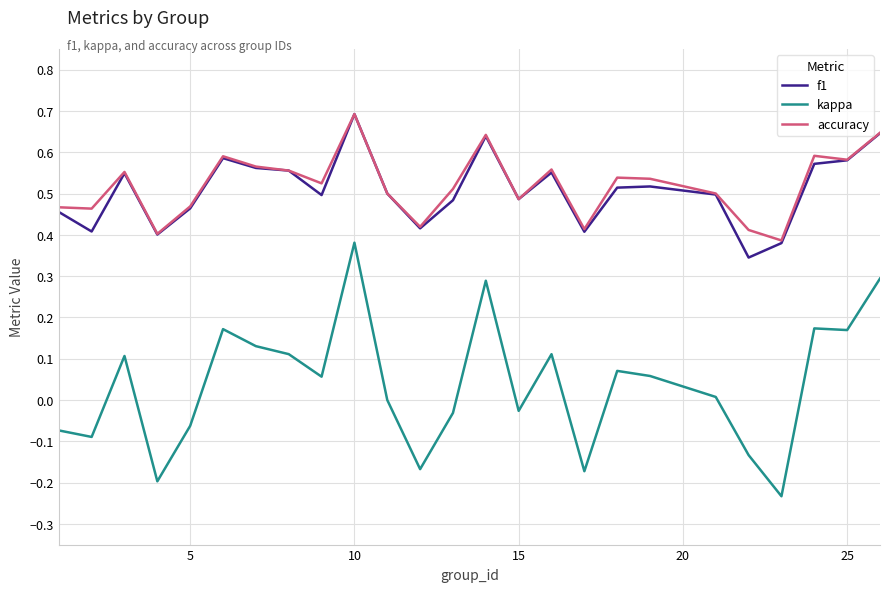

Which series has the widest spread of values?

kappa